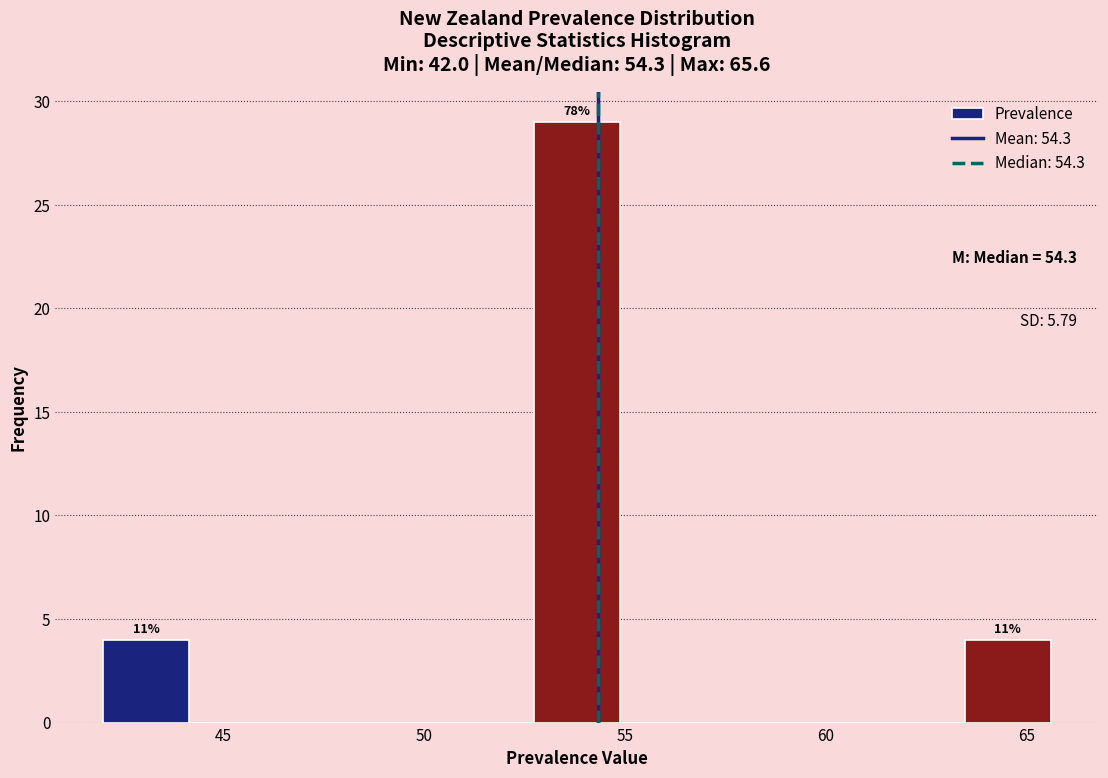

Over which range of the x-axis is the bar tallest?

52.5 to 55.0